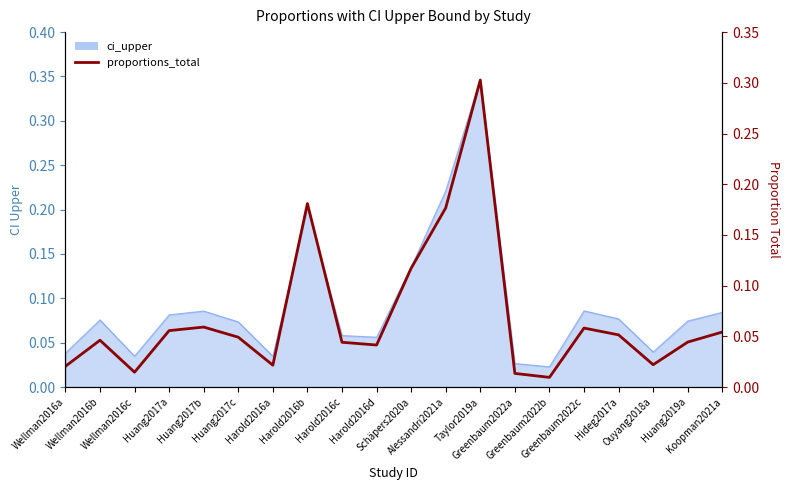

How many lines are shown in the chart?

1